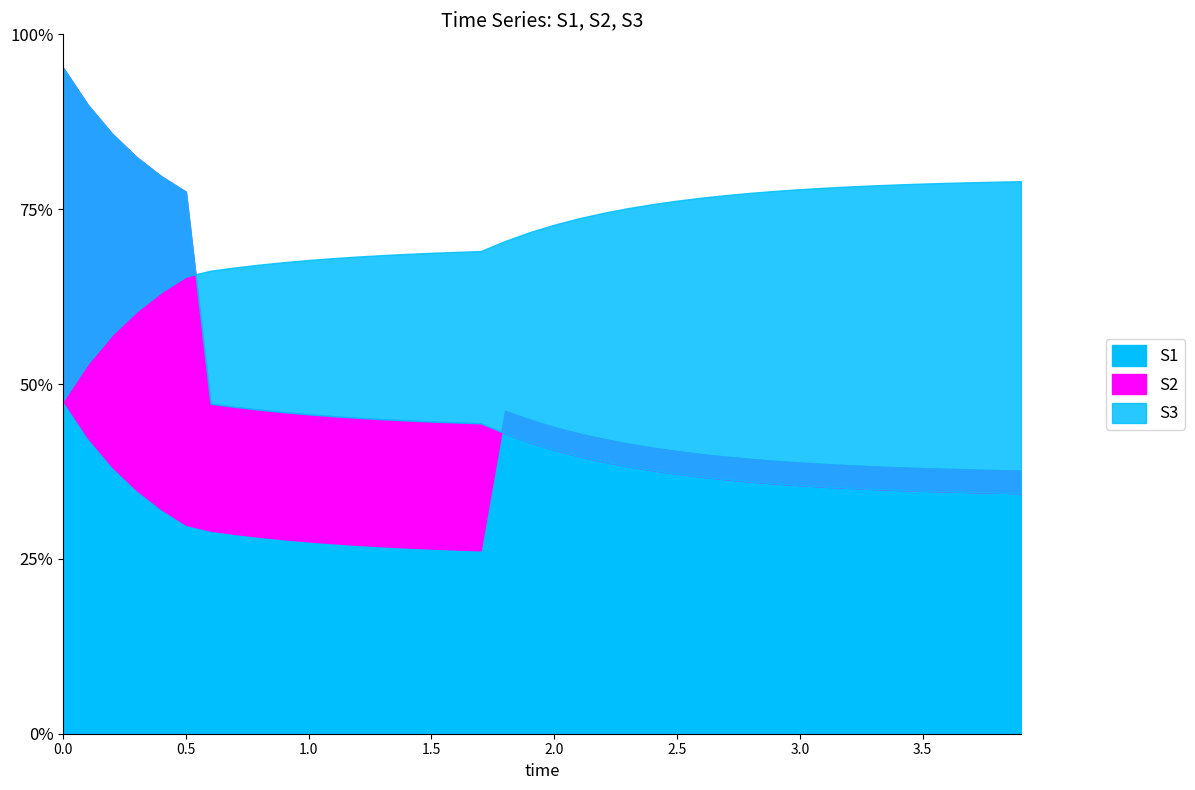

Reading left to right, list all the values displayed in this chart.

S1: 0=1.0	1=0.9	2=0.8	3=0.7	4=0.7	5=0.6	6=0.6	7=0.6	8=0.6	9=0.6	10=0.6	11=0.6	12=0.6	13=0.6	14=0.6	15=0.6	16=0.6	17=0.6	18=1.0	19=0.9	20=0.9	21=0.9	22=0.9	23=0.9	24=0.9	25=0.8	26=0.8	27=0.8	28=0.8	29=0.8	30=0.8	31=0.8	32=0.8	33=0.8	34=0.8	35=0.8	36=0.8	37=0.8	38=0.8	39=0.8
S2: 0=2.0	1=1.9	2=1.8	3=1.7	4=1.7	5=1.6	6=1.0	7=1.0	8=1.0	9=1.0	10=1.0	11=1.0	12=0.9	13=0.9	14=0.9	15=0.9	16=0.9	17=0.9	18=0.9	19=0.9	20=0.9	21=0.8	22=0.8	23=0.8	24=0.8	25=0.8	26=0.8	27=0.8	28=0.8	29=0.8	30=0.7	31=0.7	32=0.7	33=0.7	34=0.7	35=0.7	36=0.7	37=0.7	38=0.7	39=0.7
S3: 0=1.0	1=1.1	2=1.2	3=1.3	4=1.3	5=1.4	6=1.4	7=1.4	8=1.4	9=1.4	10=1.4	11=1.4	12=1.4	13=1.4	14=1.4	15=1.4	16=1.4	17=1.4	18=1.5	19=1.5	20=1.5	21=1.5	22=1.6	23=1.6	24=1.6	25=1.6	26=1.6	27=1.6	28=1.6	29=1.6	30=1.6	31=1.6	32=1.6	33=1.6	34=1.6	35=1.7	36=1.7	37=1.7	38=1.7	39=1.7